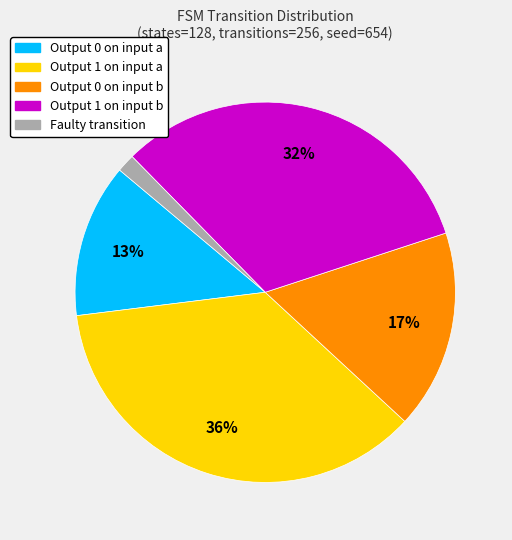

To the nearest percent, what is the average slice percentage?

20%